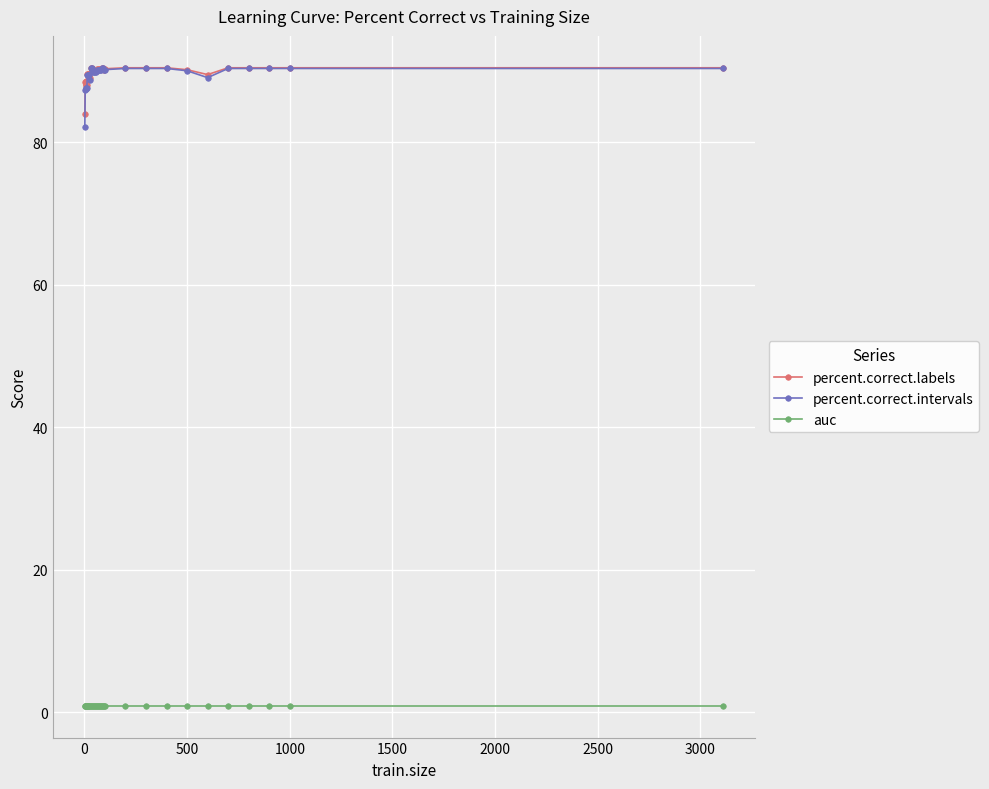

At how many categories does at least one series exceed 36?

36